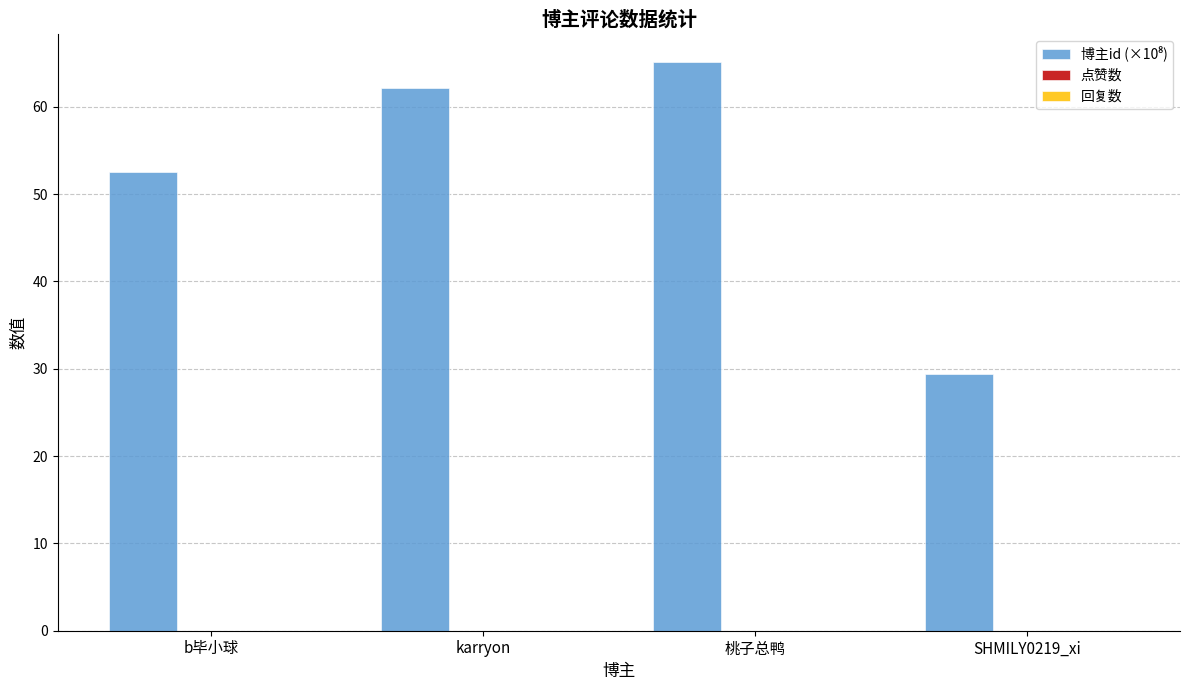

How many data points does each series have?

4